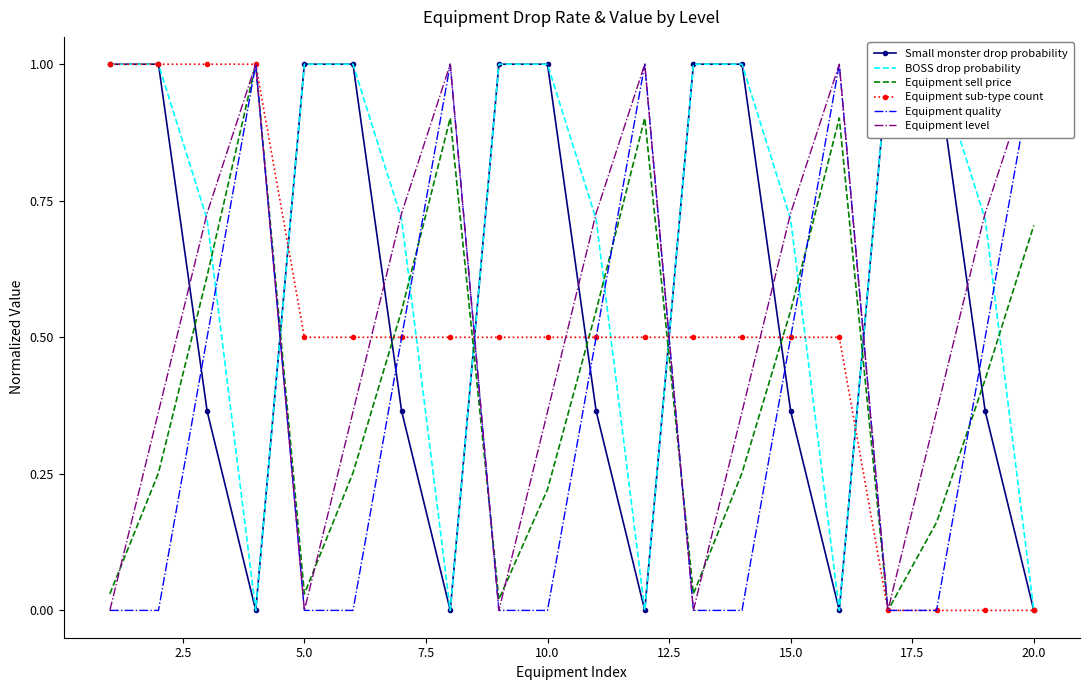

What is the highest value of the Equipment sub-type count series?

1.0